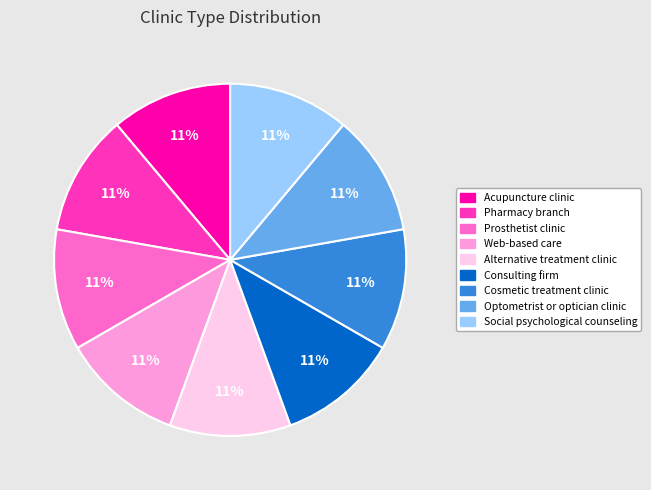

Count the number of slices in the pie.

9